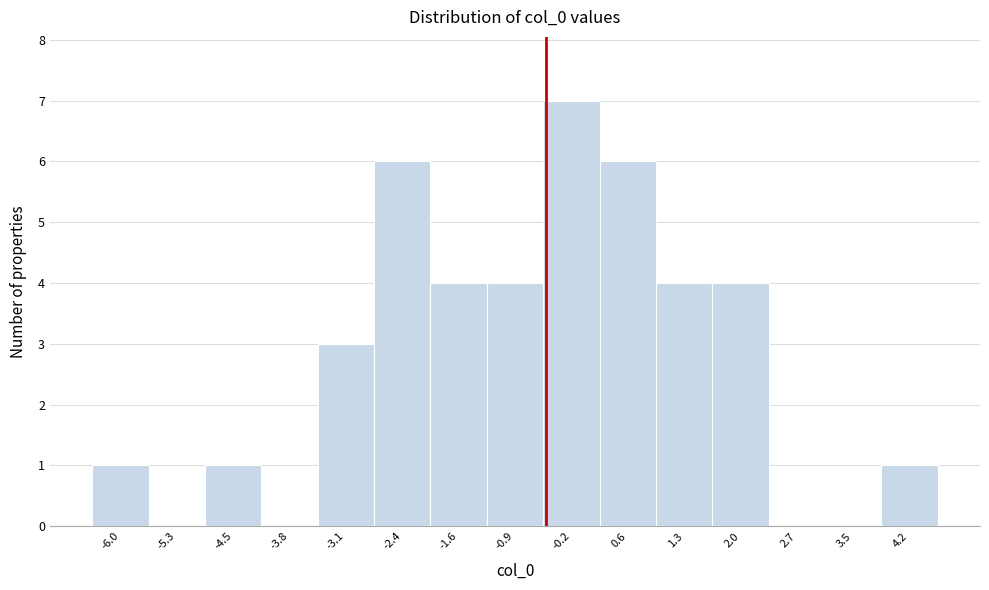

Reading left to right, transcribe this chart: for each bar, give the range it covers on the x-axis and its height. Neither the bar edges nor the heights are printed on the chart, so give them approximately, as read against the axes.

-6.4 to -5.6: 1
-5.6 to -4.9: 0
-4.9 to -4.2: 1
-4.2 to -3.4: 0
-3.4 to -2.7: 3
-2.7 to -2.0: 6
-2.0 to -1.3: 4
-1.3 to -0.5: 4
-0.5 to 0.2: 7
0.2 to 0.9: 6
0.9 to 1.6: 4
1.6 to 2.4: 4
2.4 to 3.1: 0
3.1 to 3.8: 0
3.8 to 4.6: 1